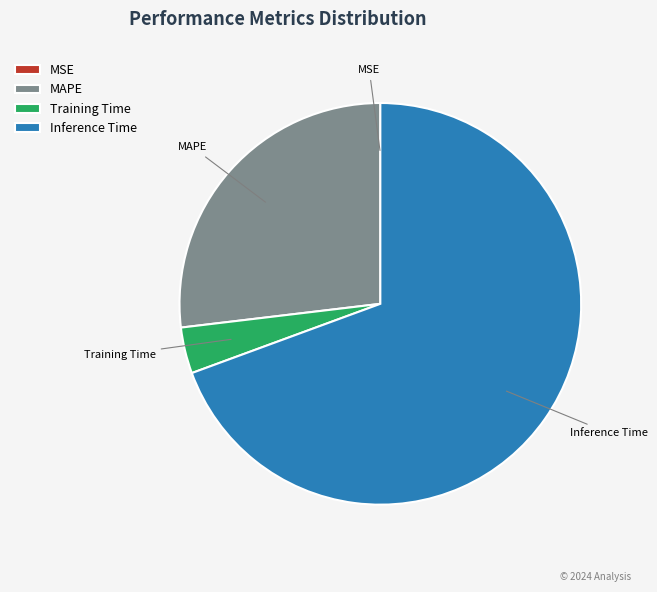

Does any single category account for the majority?

Yes